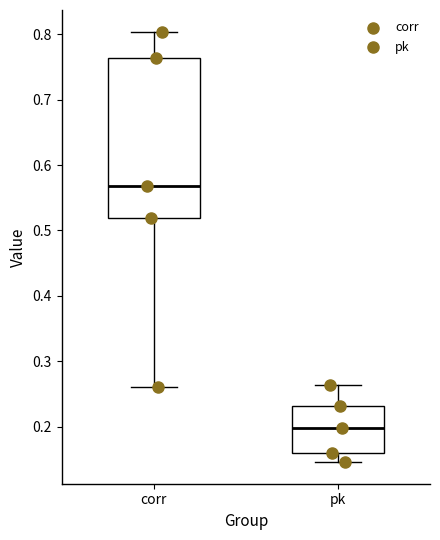

Comparing the boxes themselves (not the whiskers), which one is the tallest?

corr